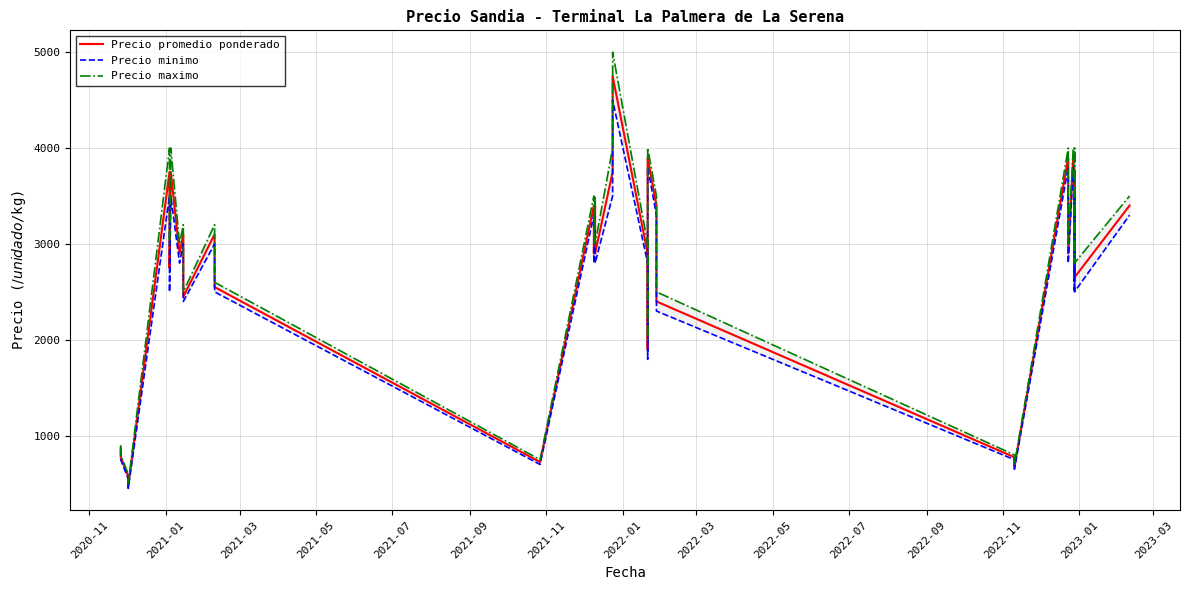

Is this an area chart (filled region under the line)?

No